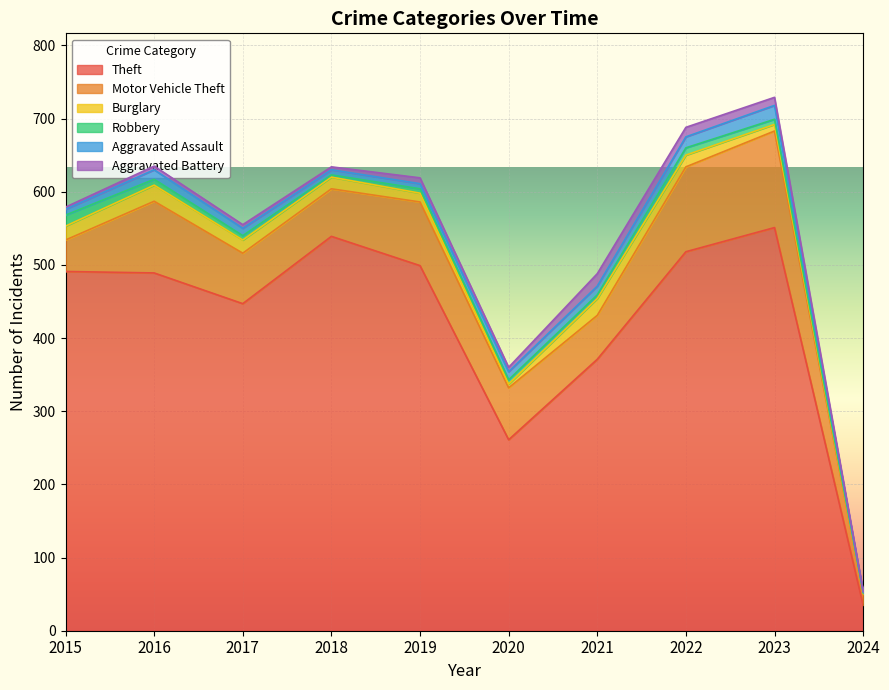

Read the Robbery value at 2018, to the nearest 5.

5